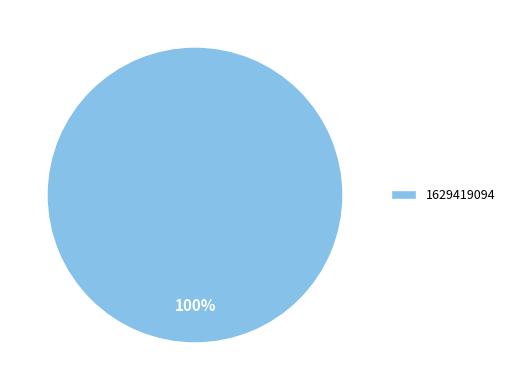

How many segments does this pie chart have?

1